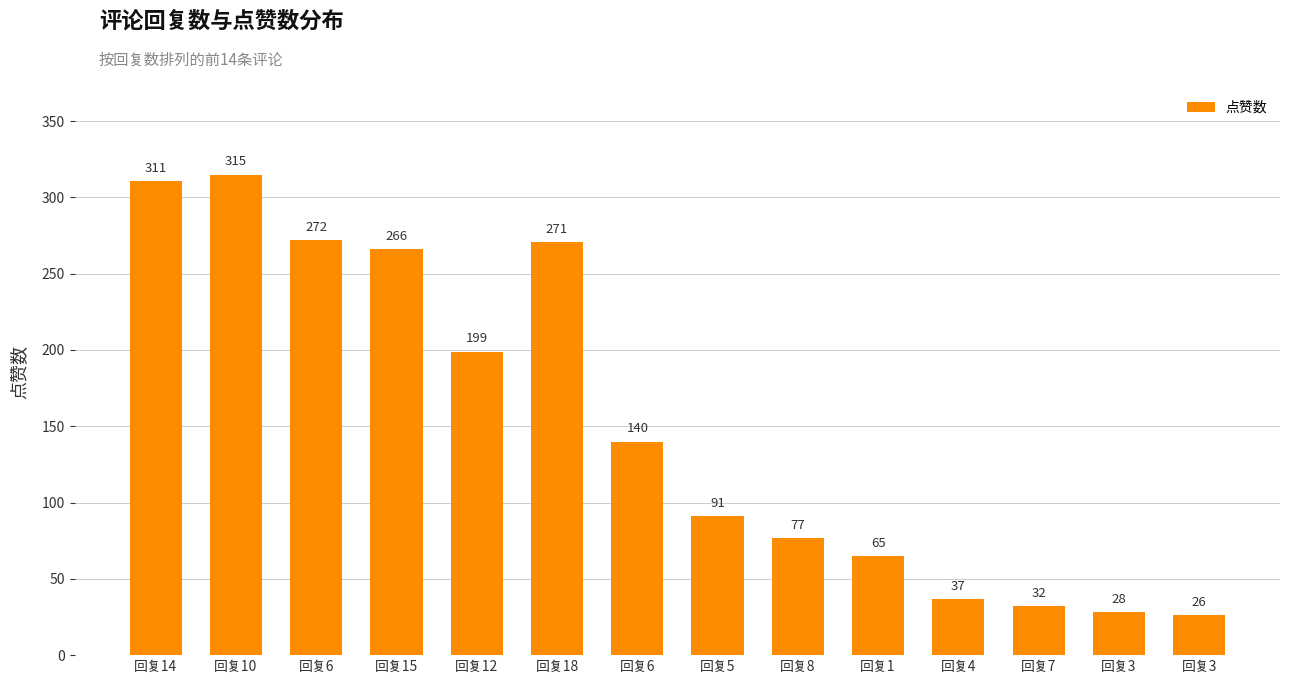

Which label corresponds to the largest value in the chart?

回复10